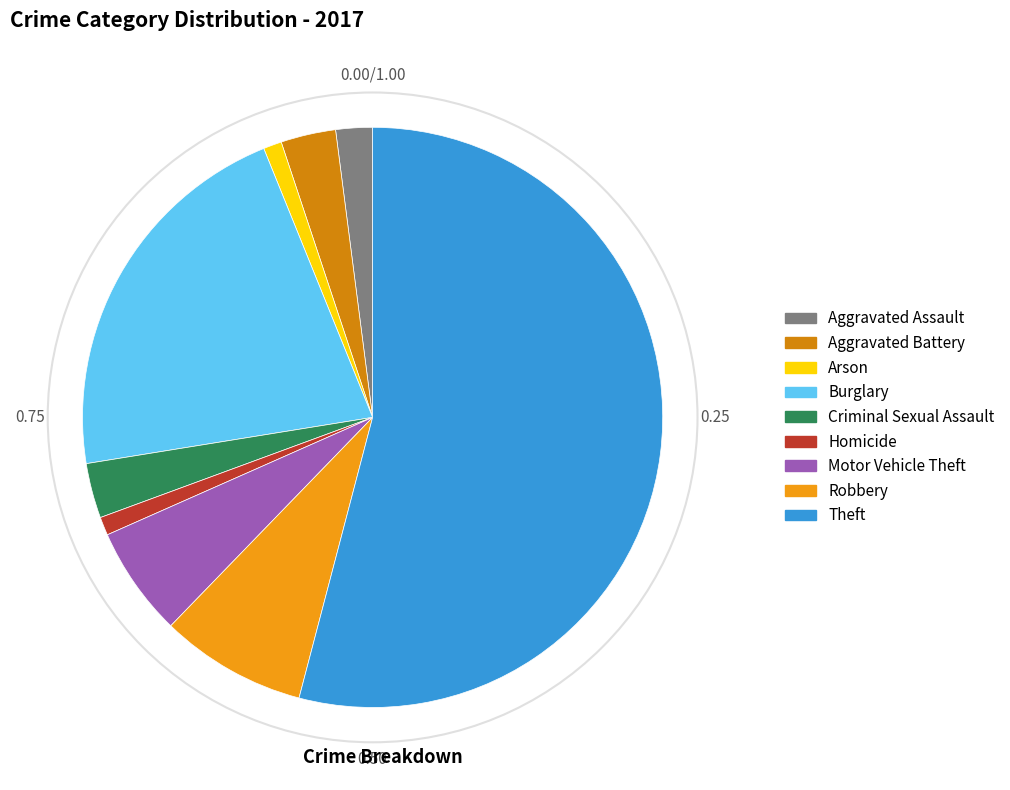

How many slices are in this pie chart?

9